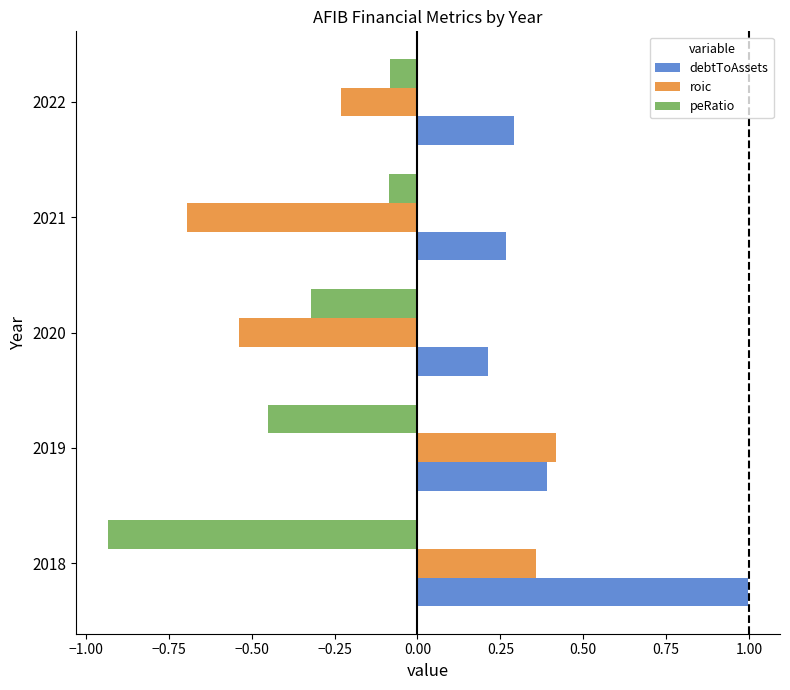

How many distinct data groups are displayed?

3